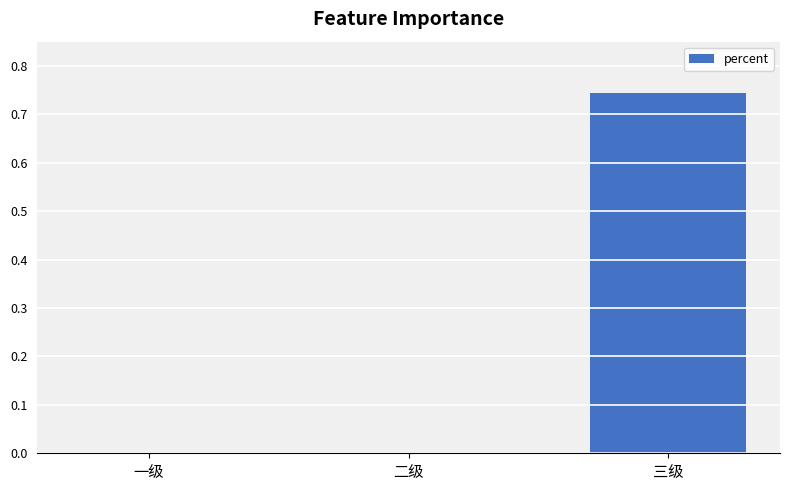

How many data points does each series have?

3